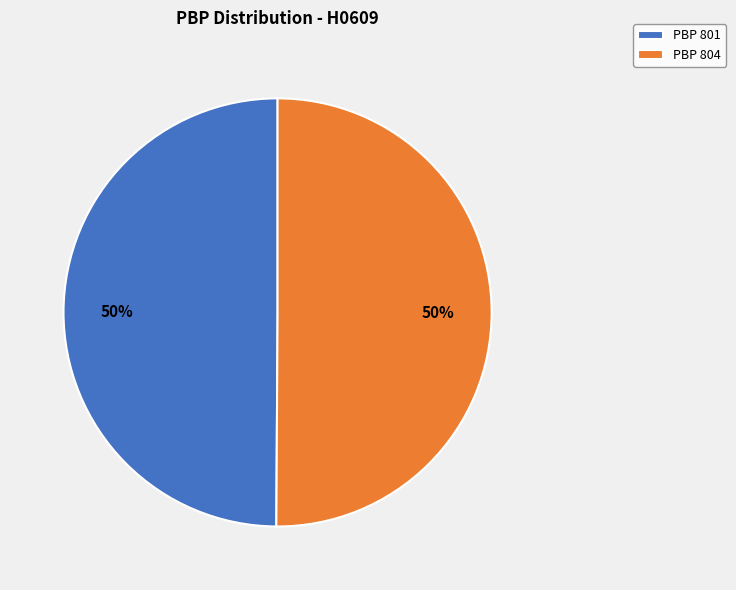

To the nearest percent, what is the average slice percentage?

50%